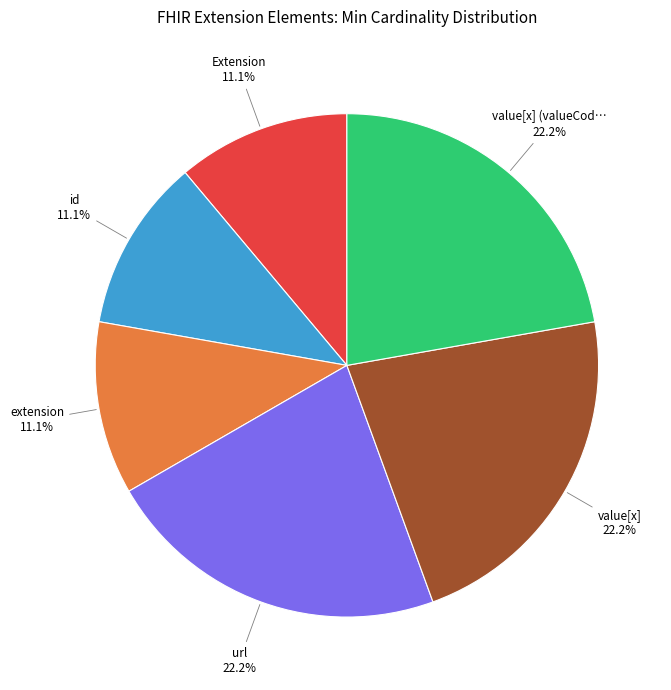

Does any single category account for the majority?

No